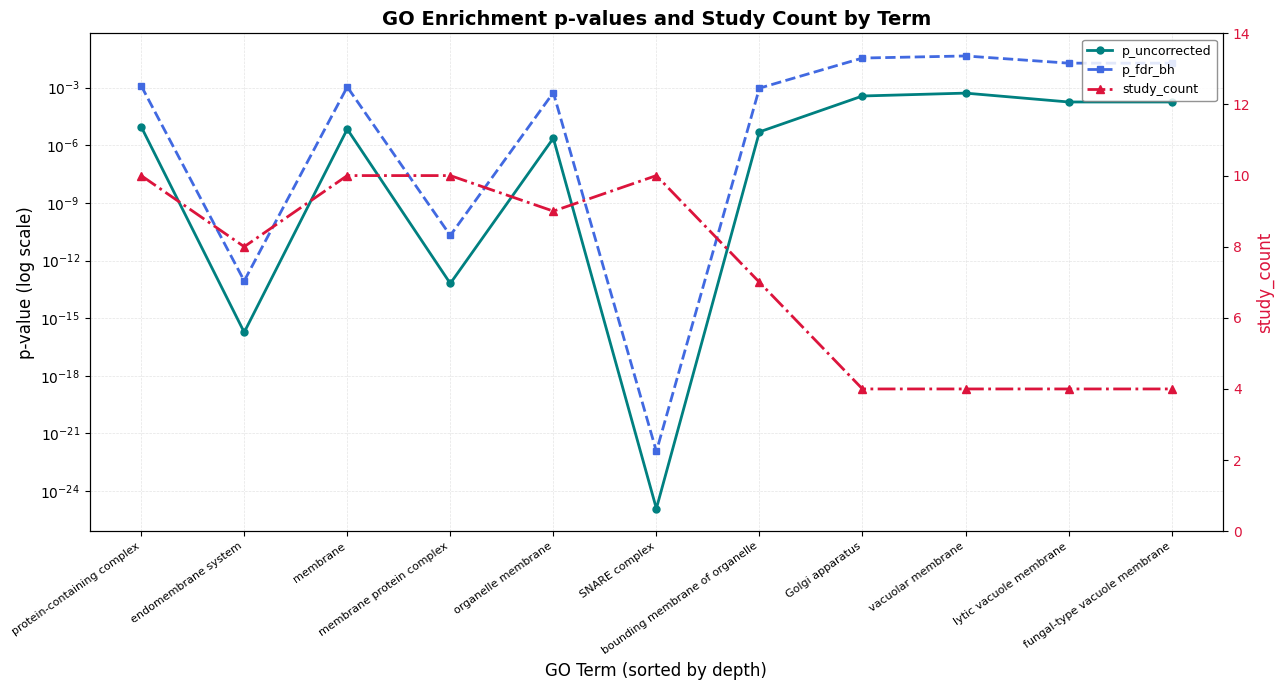

What position from the left is organelle membrane?

5